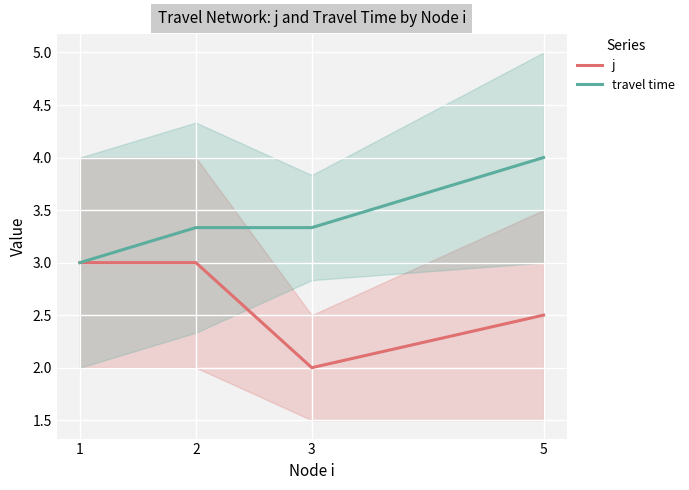

Which category has the highest value in the travel time series?

5